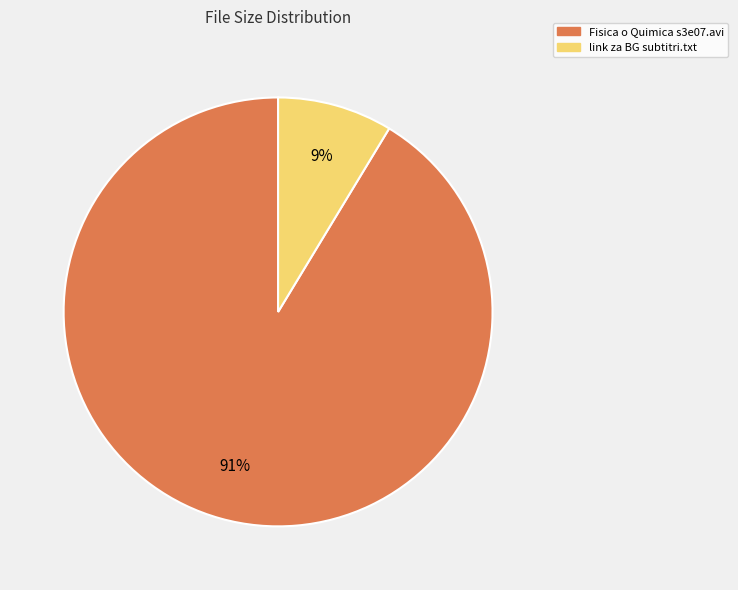

Count the number of slices in the pie.

2